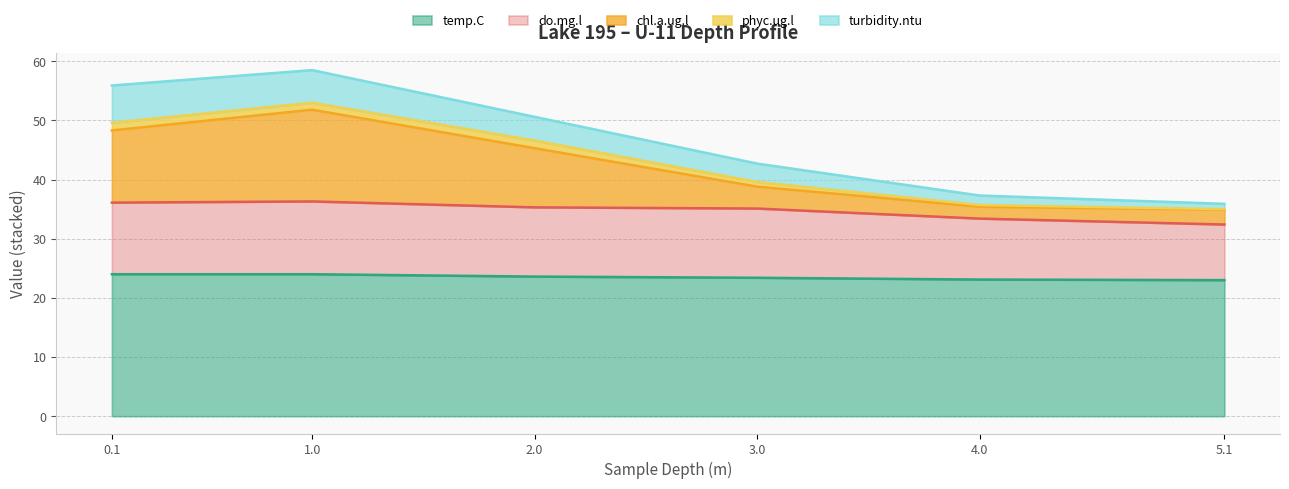

True or false: chl.a.ug.l has a value of 51.8 at 1.0.

True